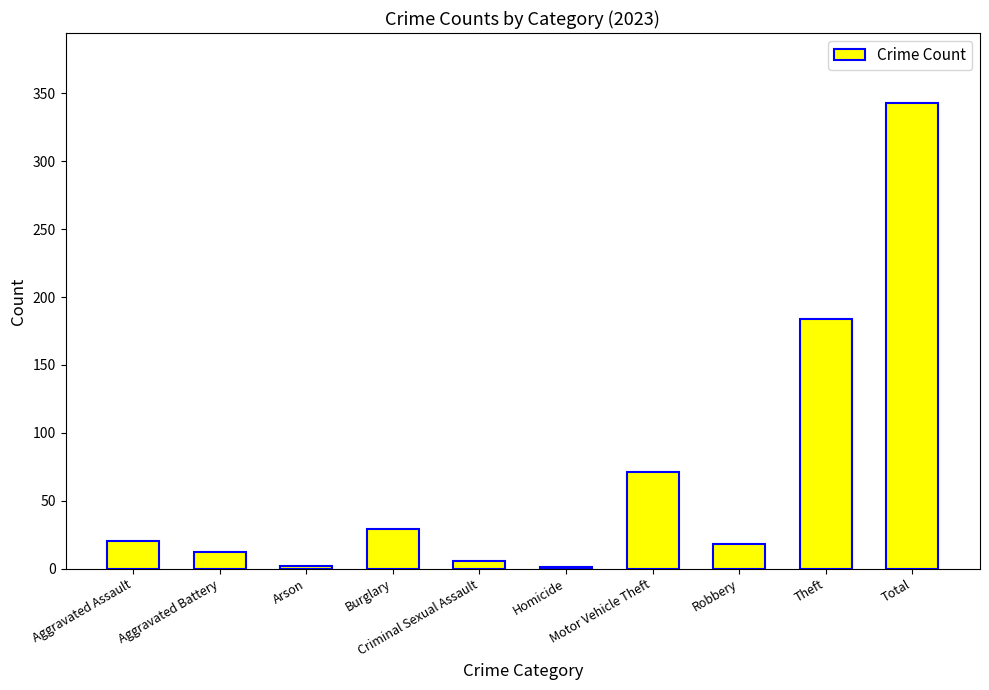

What is the maximum value shown in the chart?

343